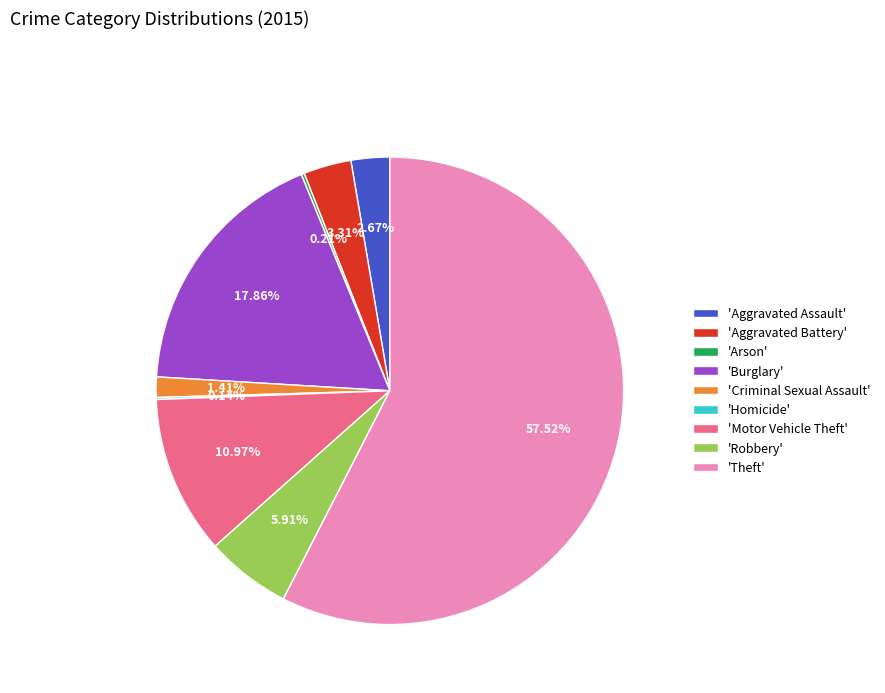

Does 'Motor Vehicle Theft' represent more than half of the total?

No